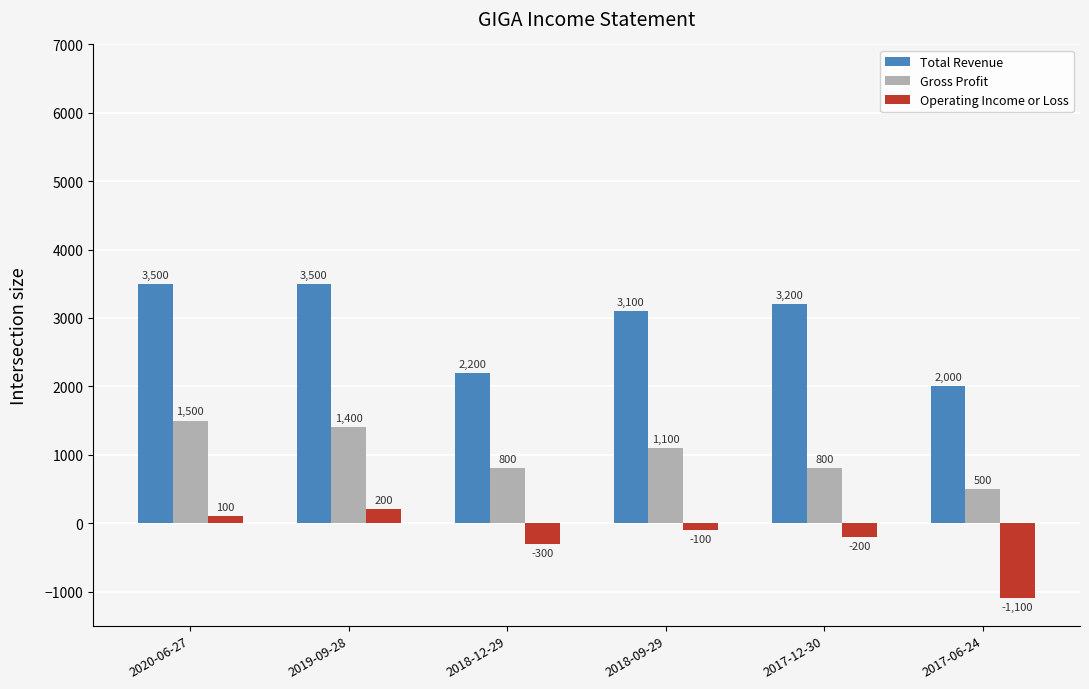

Between 2018-12-29 and 2018-09-29, which series saw the biggest shift?

Total Revenue